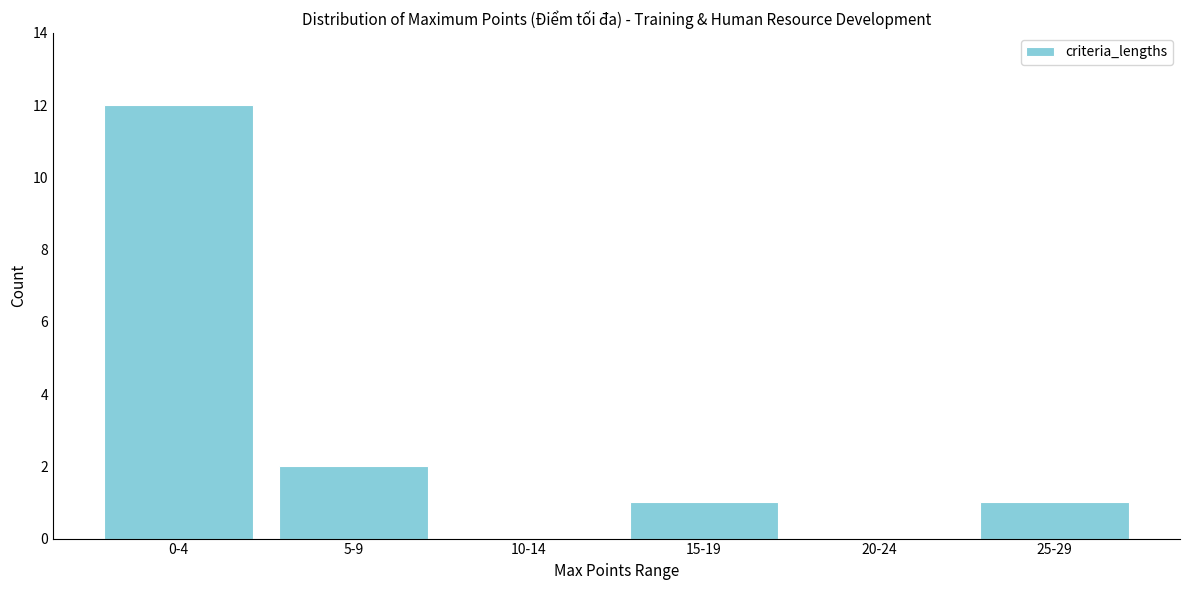

Reading left to right, transcribe all the data shown in this chart.

0-4=12	5-9=2	10-14=0	15-19=1	20-24=0	25-29=1